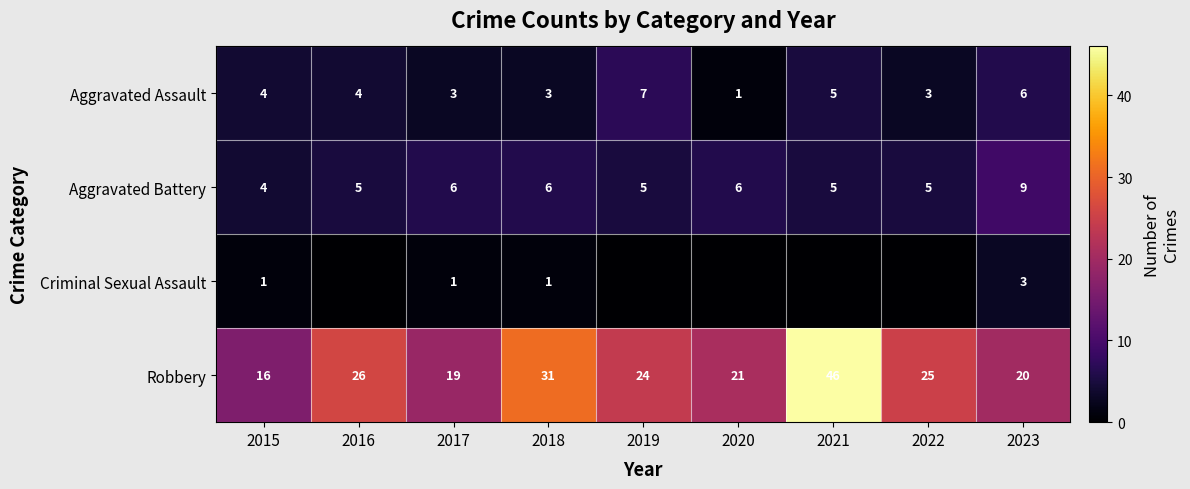

What is the difference between the Robbery values at 2019 and 2017?

5